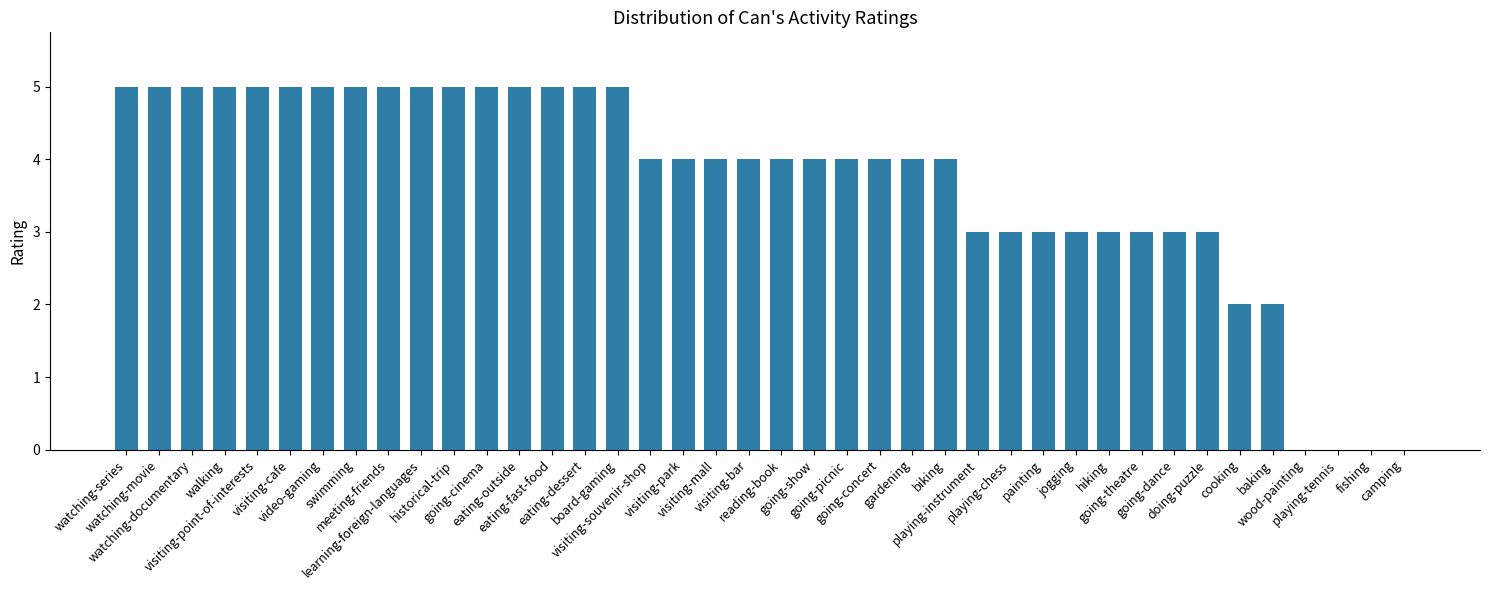

How many series are shown in this chart?

1